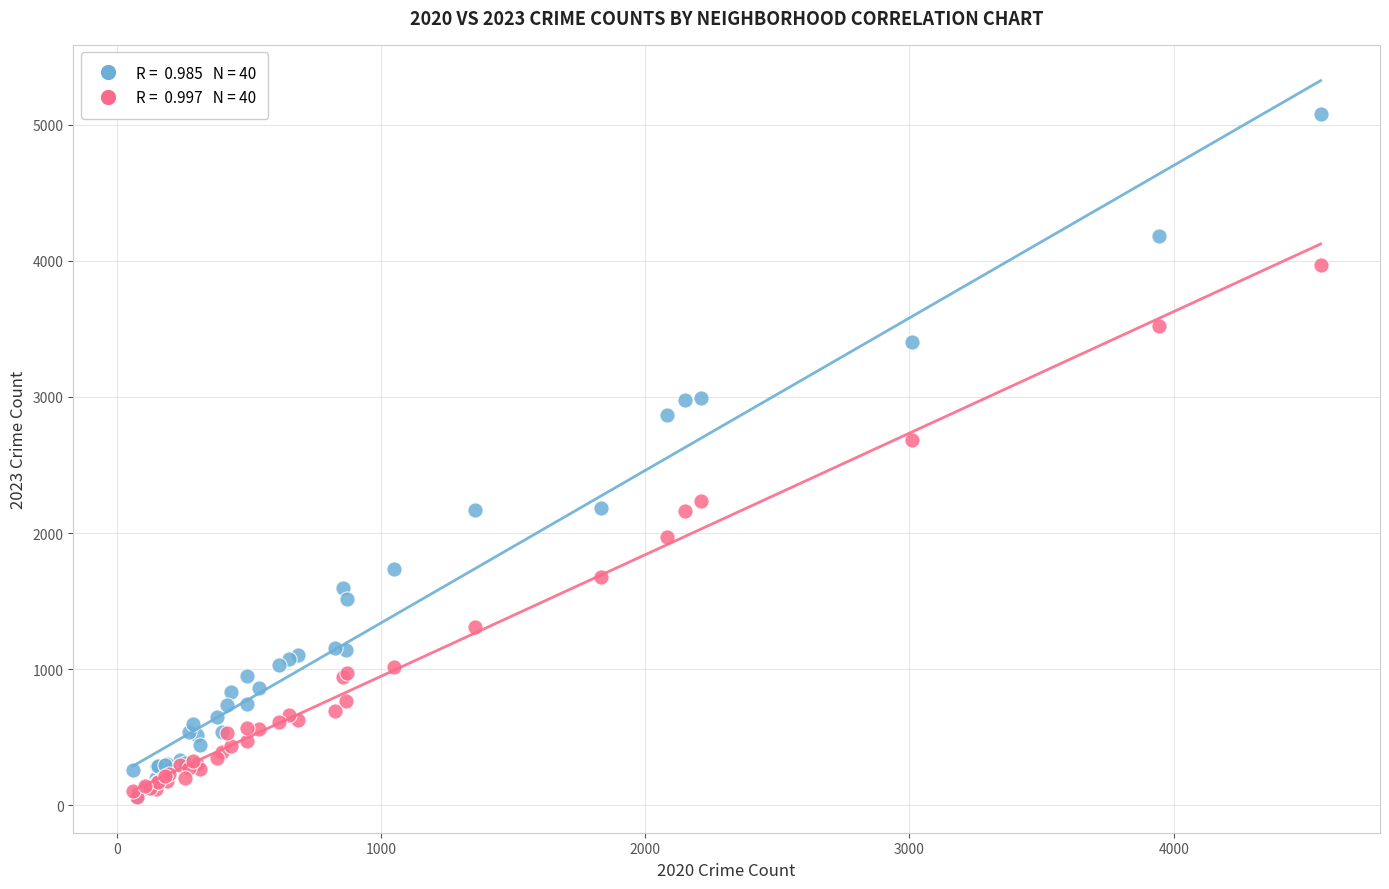

Across all series, what Y value is closest to 2571?

2687